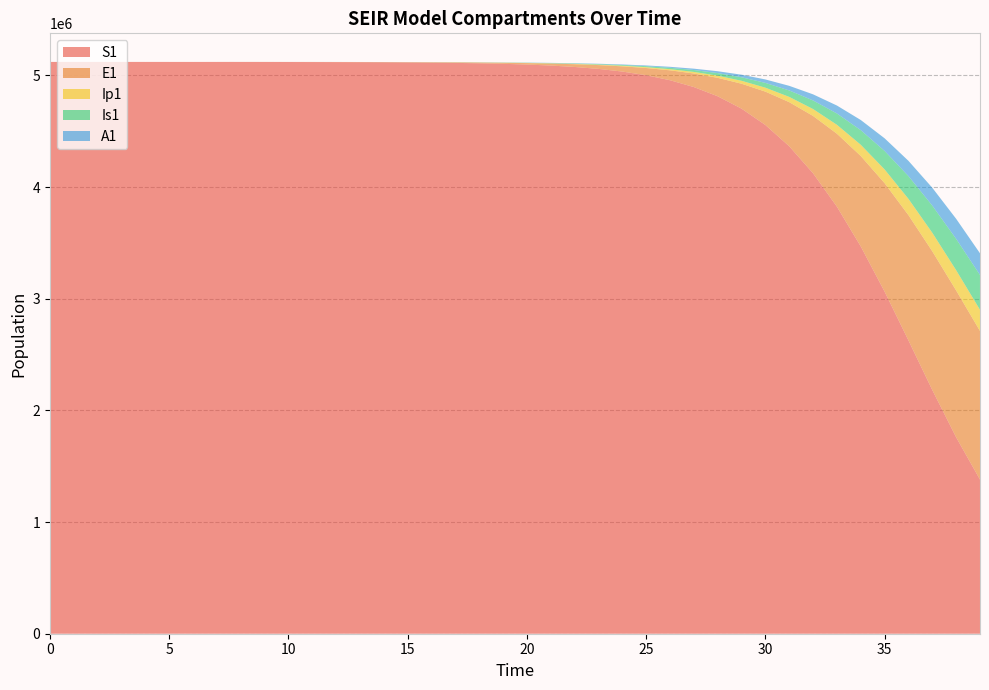

Reading right to left, extract all data points from this chart.

S1: 1380128.1	1758913.5	2182421.1	2626507.2	3063383.9	3468245.6	3824062.4	4123021.7	4365145.9	4555610.6	4702098.1	4812849.1	4895513.9	4956630.7	5001500.9	5034275.0	5058124.8	5075433.2	5087969.7	5097037.1	5103588.5	5108318.6	5111731.9	5114194.0	5115969.5	5117249.6	5118172.4	5118837.6	5119317.0	5119662.6	5119911.7	5120091.5	5120222.0	5120322.0	5120398.2	5120442.4	5120468.1	5120483.3	5120492.7	5120500.0
E1: 1330837.7	1314855.8	1241897.0	1121639.9	971167.2	809661.5	653476.8	513503.1	394982.5	298804.0	223191.1	165126.6	121302.9	88644.1	64529.9	46844.2	33936.5	24549.2	17739.5	12808.9	9243.6	6667.9	4808.6	3467.0	2499.3	1801.5	1298.5	935.8	674.4	486.0	350.1	251.7	179.7	120.8	70.1	40.6	23.4	13.2	6.4	0.0
Ip1: 189806.3	181541.1	166215.3	145911.3	123235.2	100618.4	79844.1	61907.7	47129.6	35375.3	26269.0	19350.7	14169.8	10330.6	7507.5	5443.2	3939.8	2848.2	2057.2	1484.9	1071.3	772.7	557.1	401.7	289.5	208.7	150.4	108.4	78.1	56.3	40.5	29.0	20.6	14.7	8.5	4.9	2.7	1.4	0.5	0.0
Is1: 311726.9	280534.8	243231.0	203714.9	165441.0	130860.0	101275.4	77021.7	57781.6	42896.4	31595.4	23135.1	16866.7	12257.5	8887.2	6432.7	4650.3	3358.8	2424.5	1749.2	1261.6	909.7	655.8	472.7	340.7	245.6	177.0	127.6	92.0	66.4	48.1	35.1	26.5	19.8	11.9	7.5	5.1	4.1	4.1	5.0
A1: 194204.0	179591.0	159670.2	136739.8	113177.7	90932.6	71261.3	54727.8	41365.2	30882.8	22842.6	16778.0	12260.0	8924.5	6478.5	4693.3	3395.1	2453.3	1771.4	1278.3	922.2	665.0	479.5	345.6	249.1	179.6	129.4	93.3	67.2	48.4	34.9	25.1	18.2	13.1	7.4	4.1	2.1	1.0	0.3	0.0